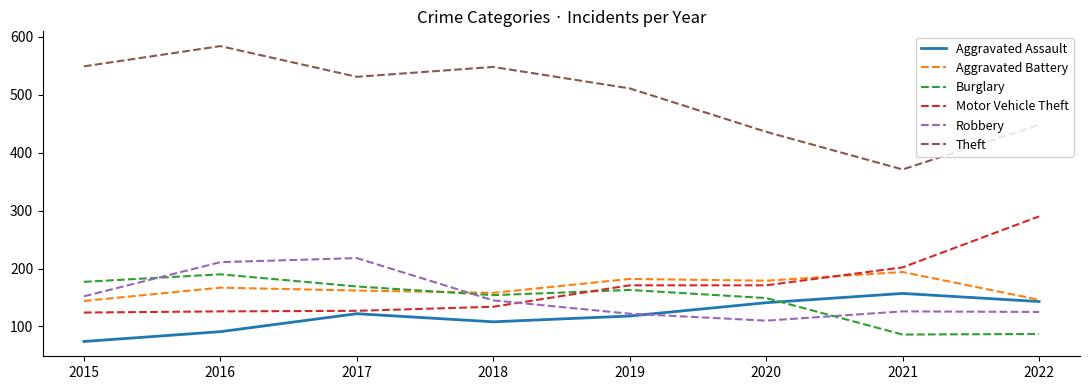

Is it true that Robbery equals 180 at 2020?

False